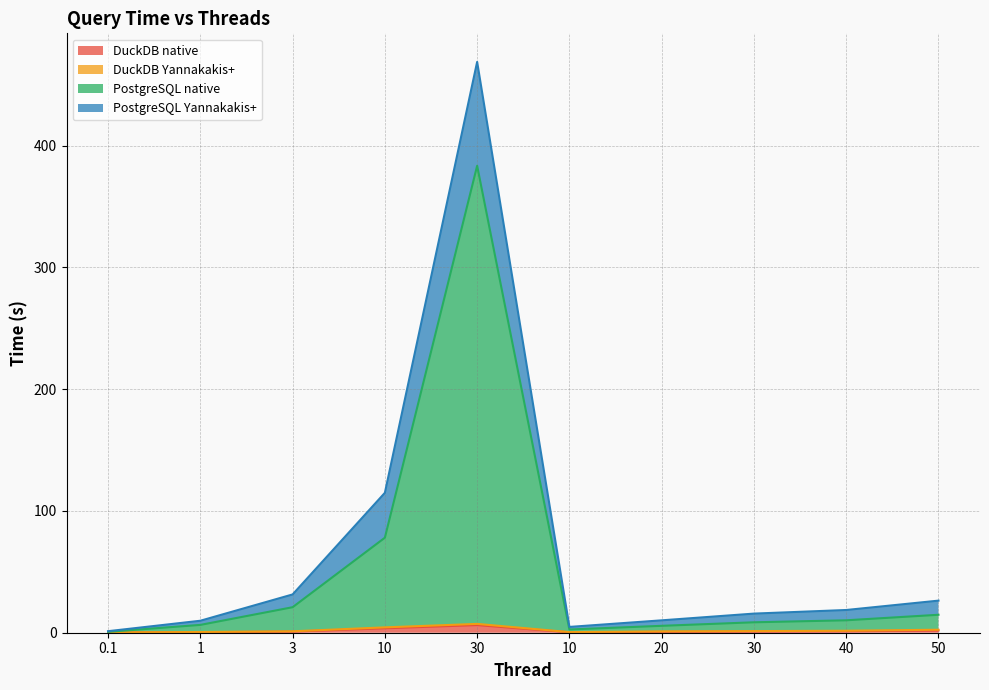

In PostgreSQL native, how many points are higher than both neighbors (excluding endpoints)?

1